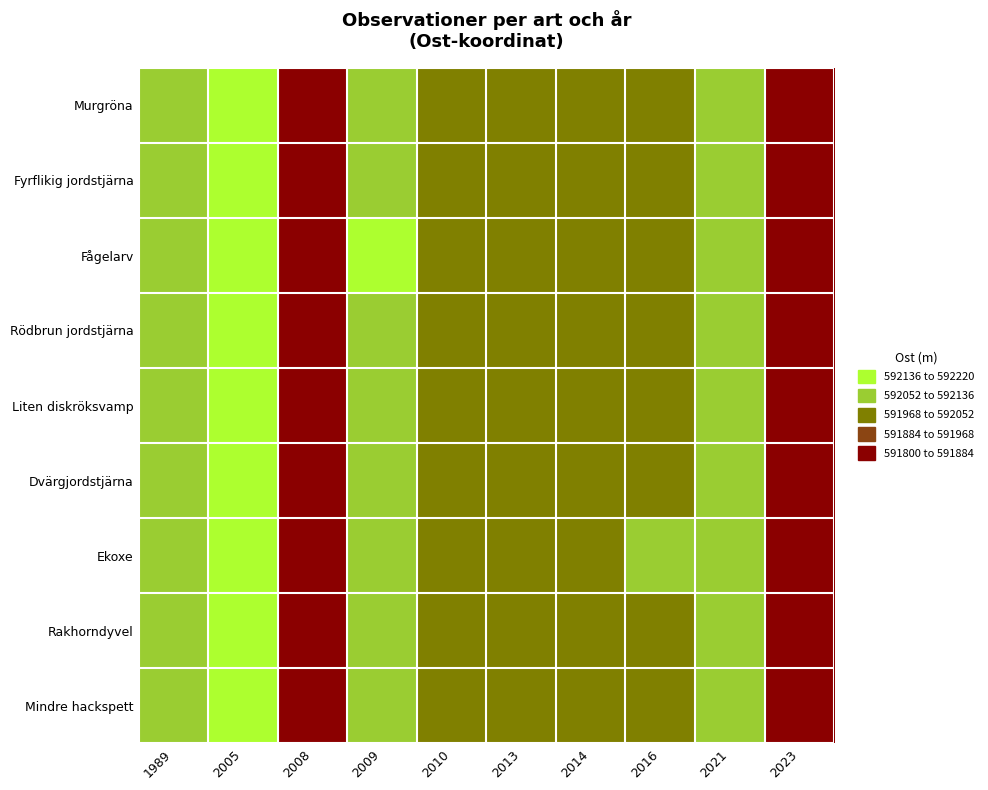

What is the total value across all series at 2005?

5329718.9